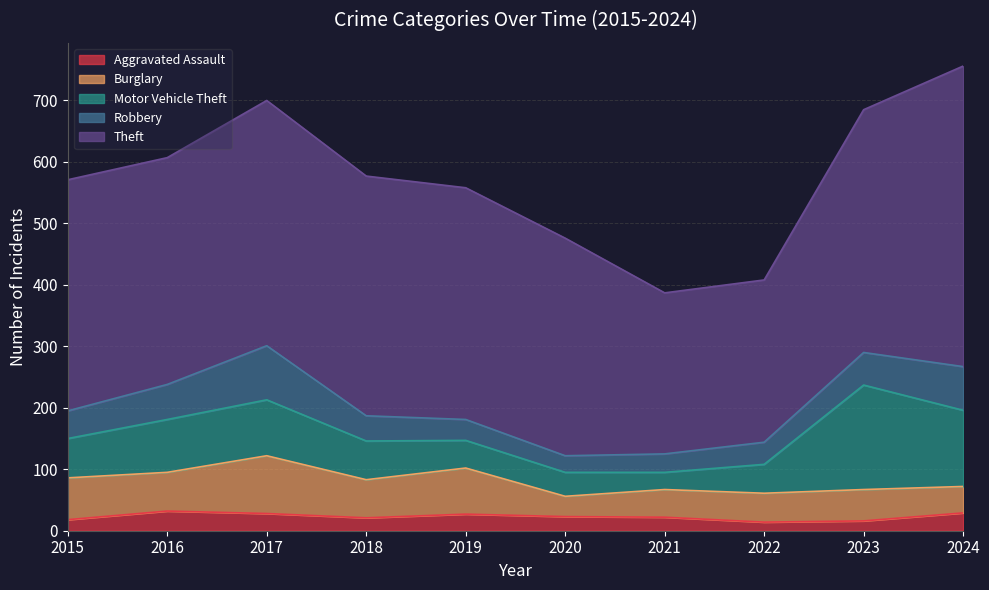

True or false: Theft has a value of 395 at 2023.

True